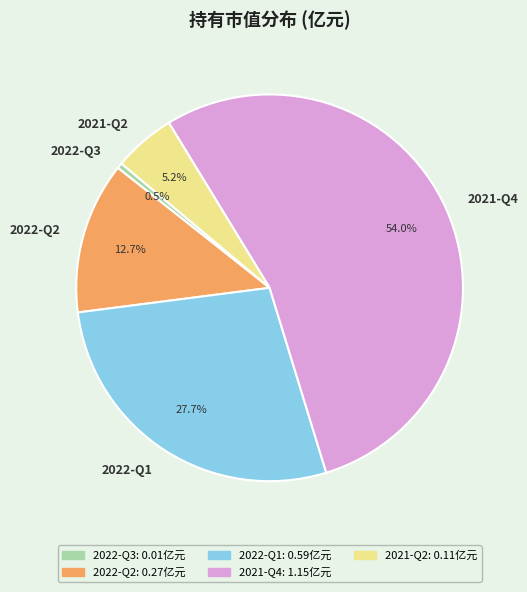

Which has a higher value, 2022-Q1 or 2022-Q3?

2022-Q1